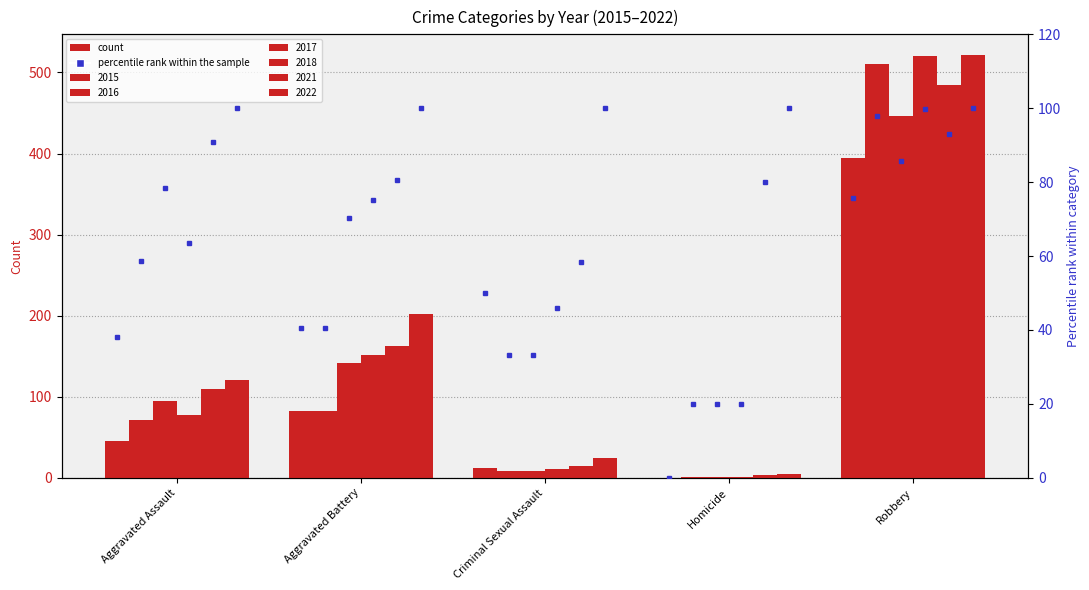

Are the bars horizontal?

No